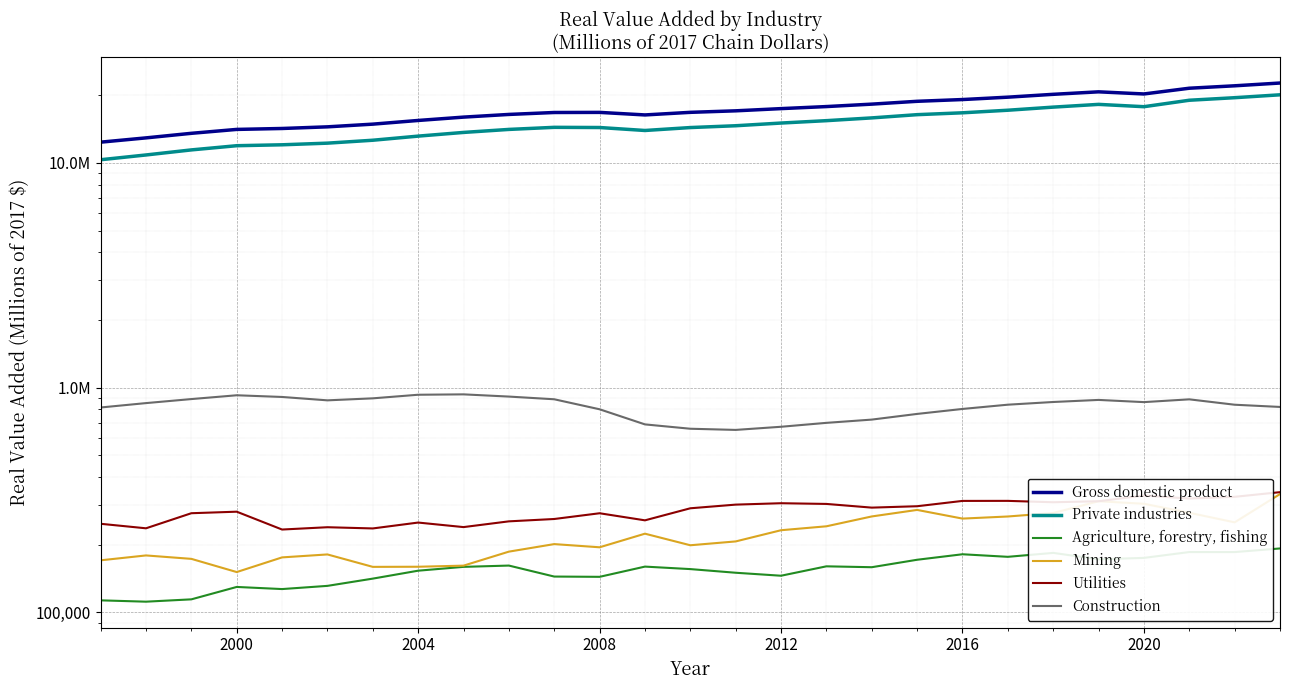

The Agriculture, forestry, fishing series shows 61145 at 10. True or false?

False